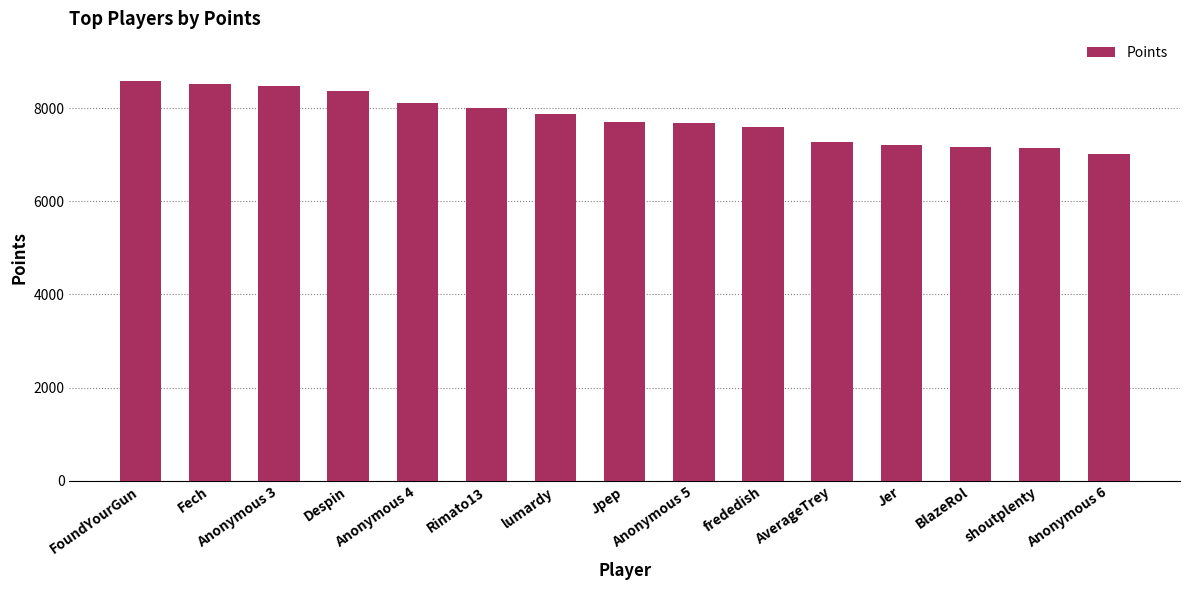

Is it true that the value at Despin is 8359?

True